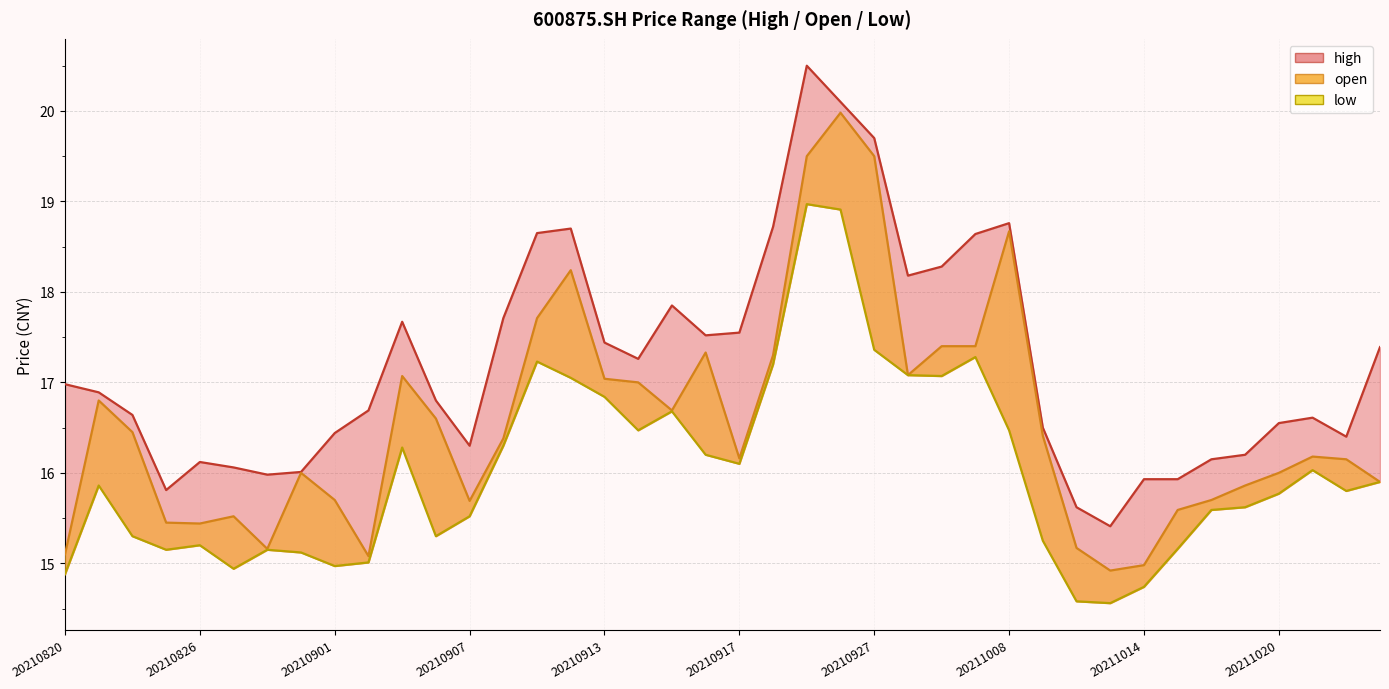

Which series has the largest range (max minus min)?

high